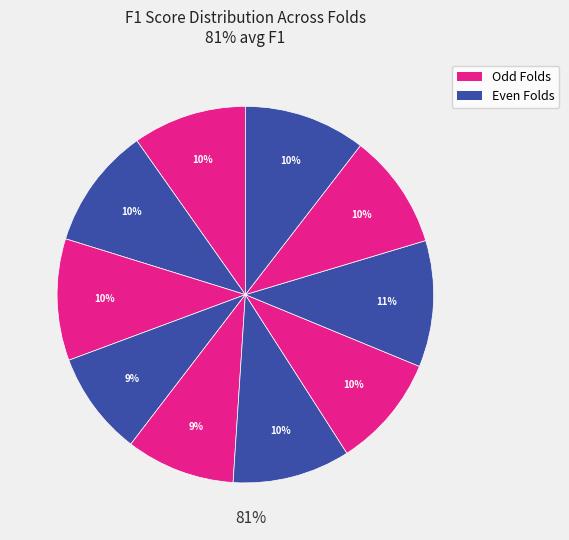

How many slices are in this pie chart?

10